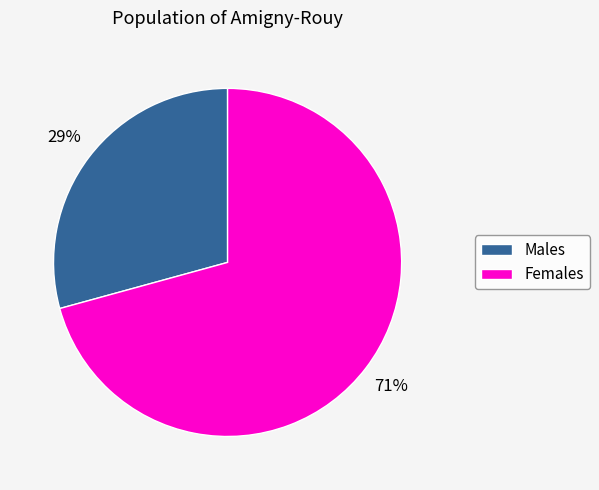

The Females slice represents 71% of the pie. True or false?

True